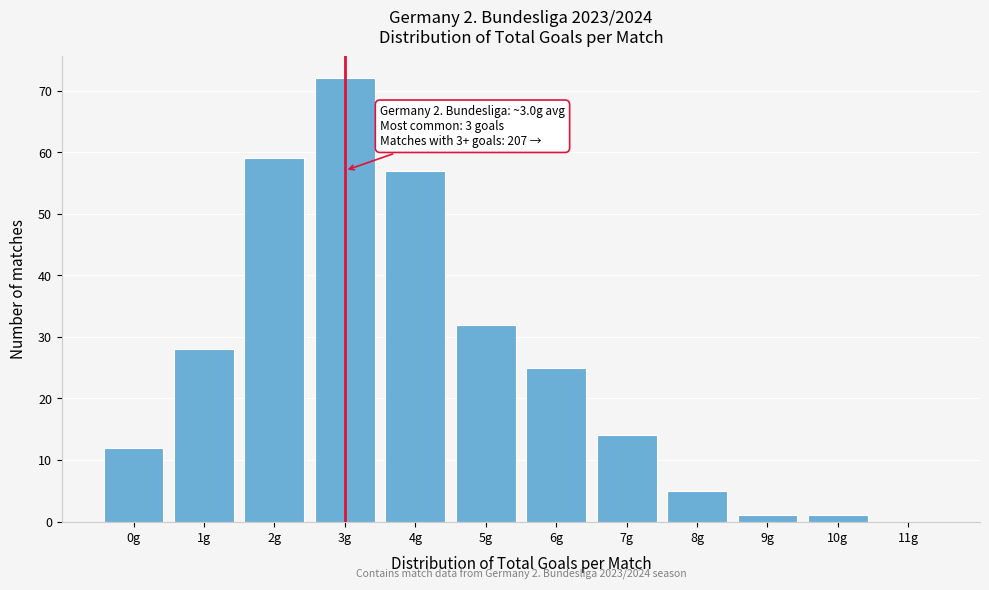

Over which range of the x-axis is the bar tallest?

2.5 to 3.5